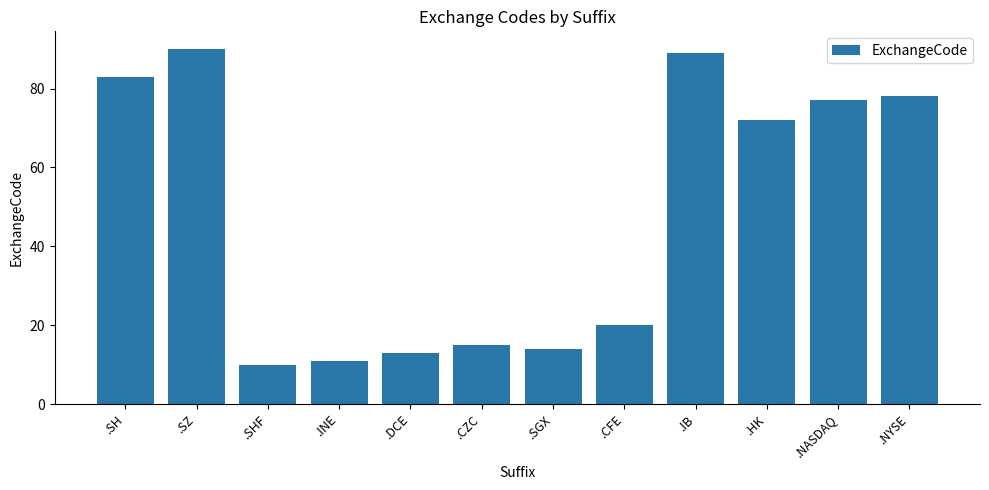

What position from the right is .NASDAQ?

2